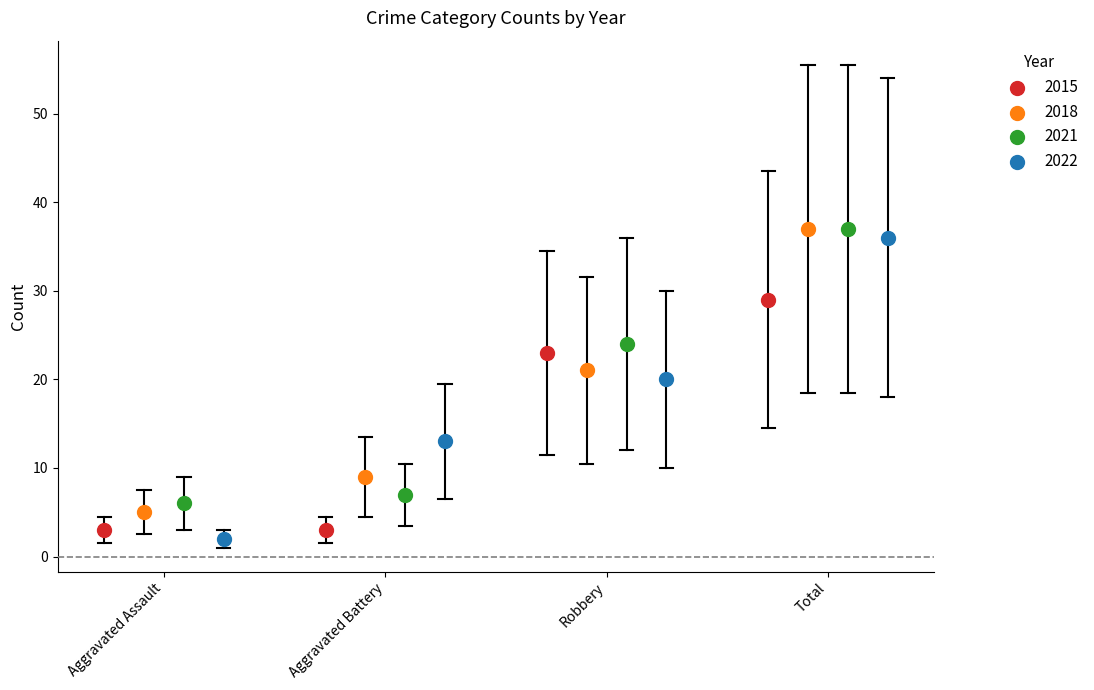

Which series has the largest Y range (max minus min)?

2022